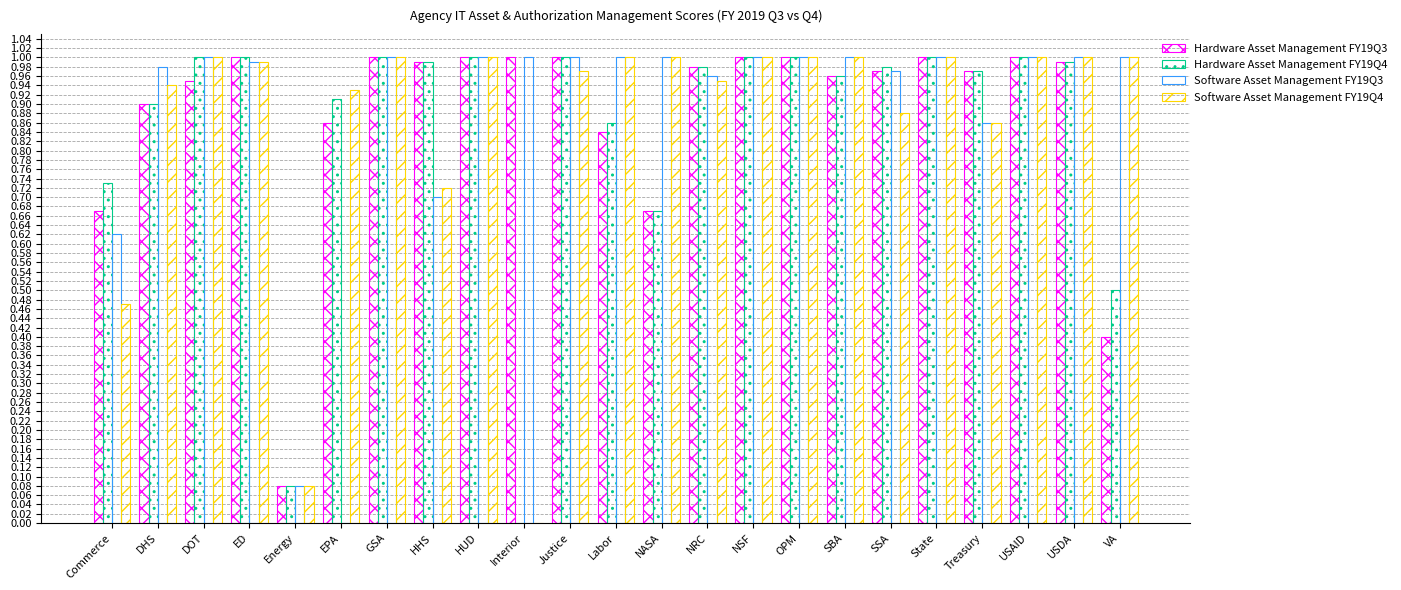

Reading left to right, what are all the values shown in this chart?

Hardware Asset Management FY19Q3: 0.7	0.9	0.9	1.0	0.1	0.9	1.0	1.0	1.0	1.0	1.0	0.8	0.7	1.0	1.0	1.0	1.0	1.0	1.0	1.0	1.0	1.0	0.4
Hardware Asset Management FY19Q4: 0.7	0.9	1.0	1.0	0.1	0.9	1.0	1.0	1.0	0.0	1.0	0.9	0.7	1.0	1.0	1.0	1.0	1.0	1.0	1.0	1.0	1.0	0.5
Software Asset Management FY19Q3: 0.6	1.0	1.0	1.0	0.1	0.0	1.0	0.7	1.0	1.0	1.0	1.0	1.0	1.0	1.0	1.0	1.0	1.0	1.0	0.9	1.0	1.0	1.0
Software Asset Management FY19Q4: 0.5	0.9	1.0	1.0	0.1	0.9	1.0	0.7	1.0	0.0	1.0	1.0	1.0	0.9	1.0	1.0	1.0	0.9	1.0	0.9	1.0	1.0	1.0